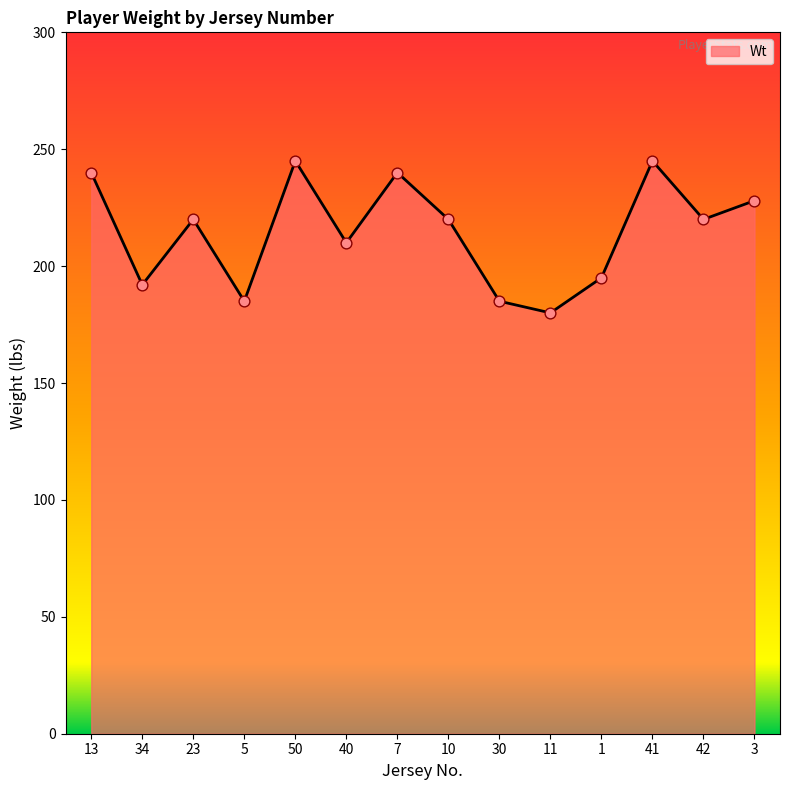

Which has a higher value, 41 or 34?

41